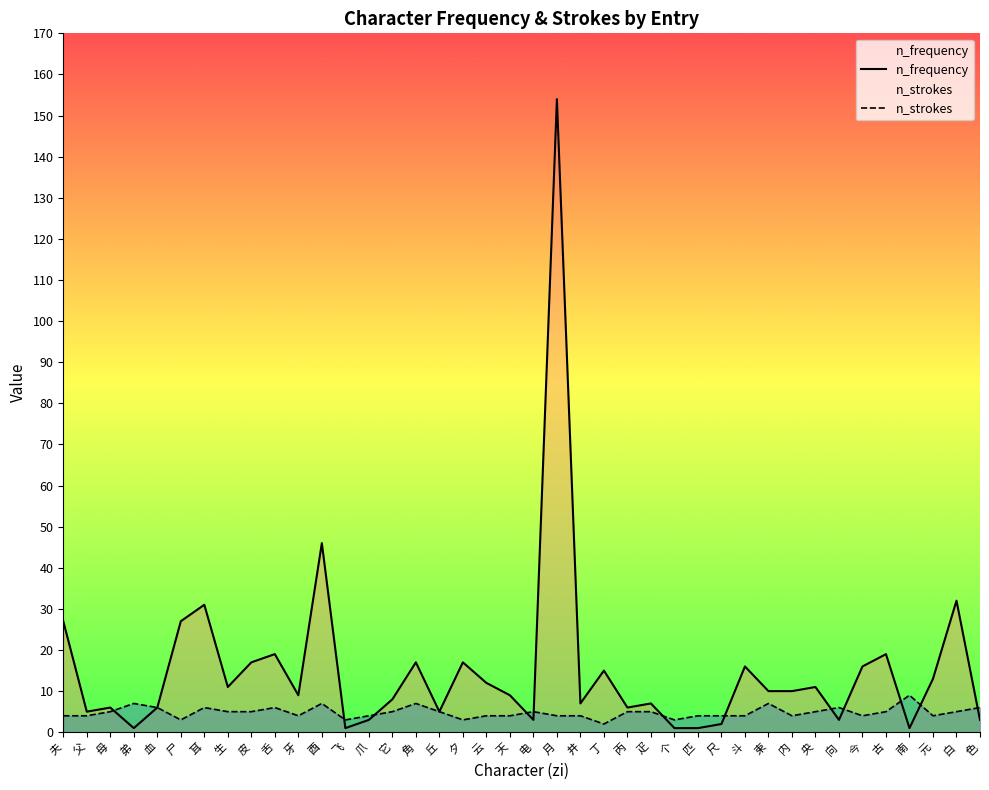

How many categories are shown in the chart?

40